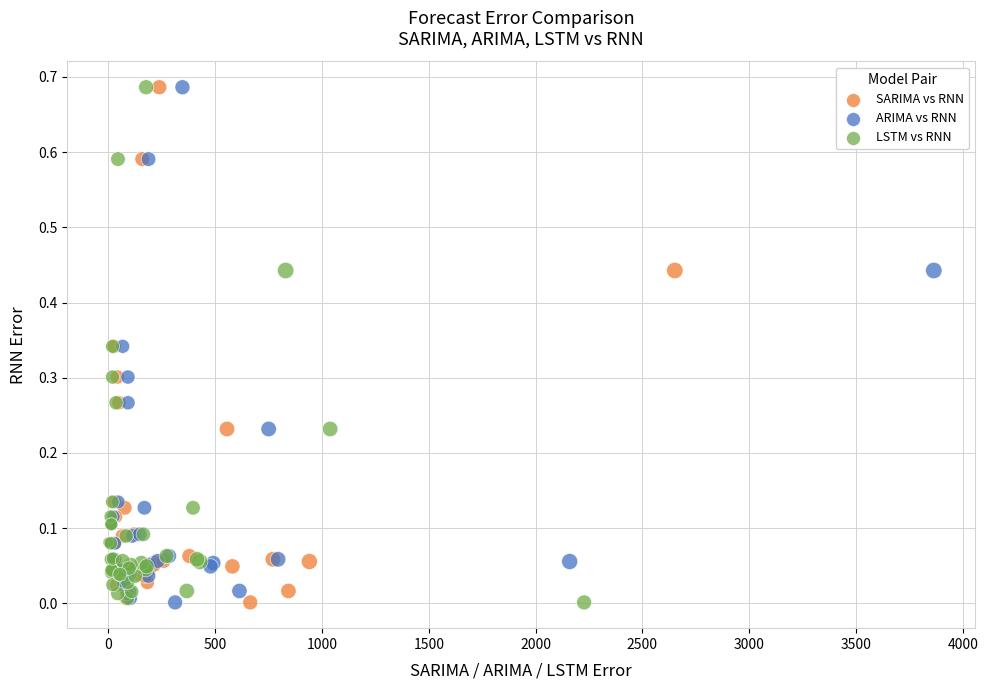

What are all the series names shown in the legend?

SARIMA vs RNN, ARIMA vs RNN, LSTM vs RNN